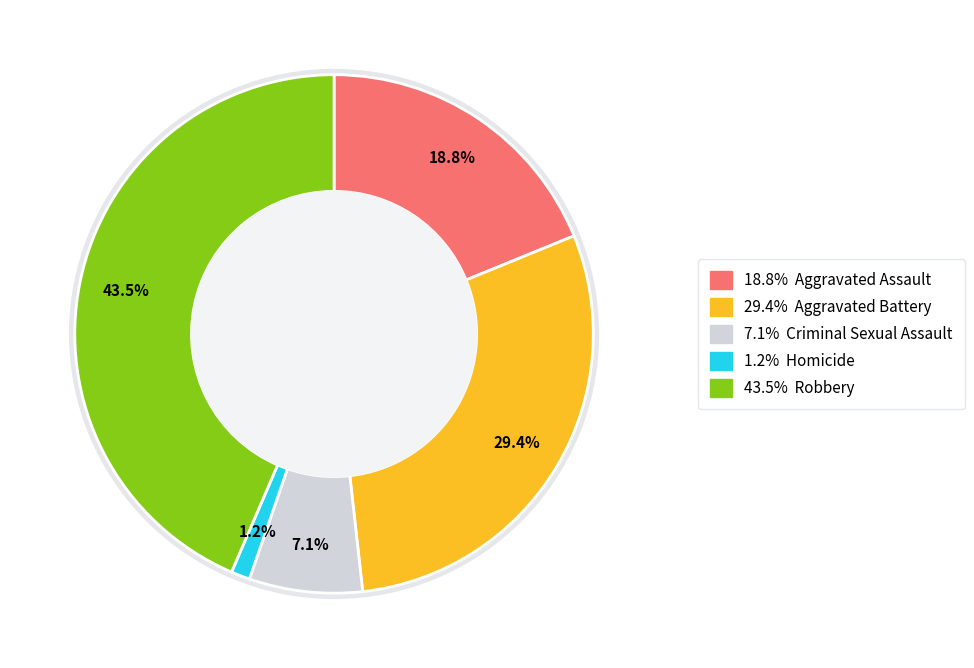

True or false: Criminal Sexual Assault accounts for 21% of the total.

False